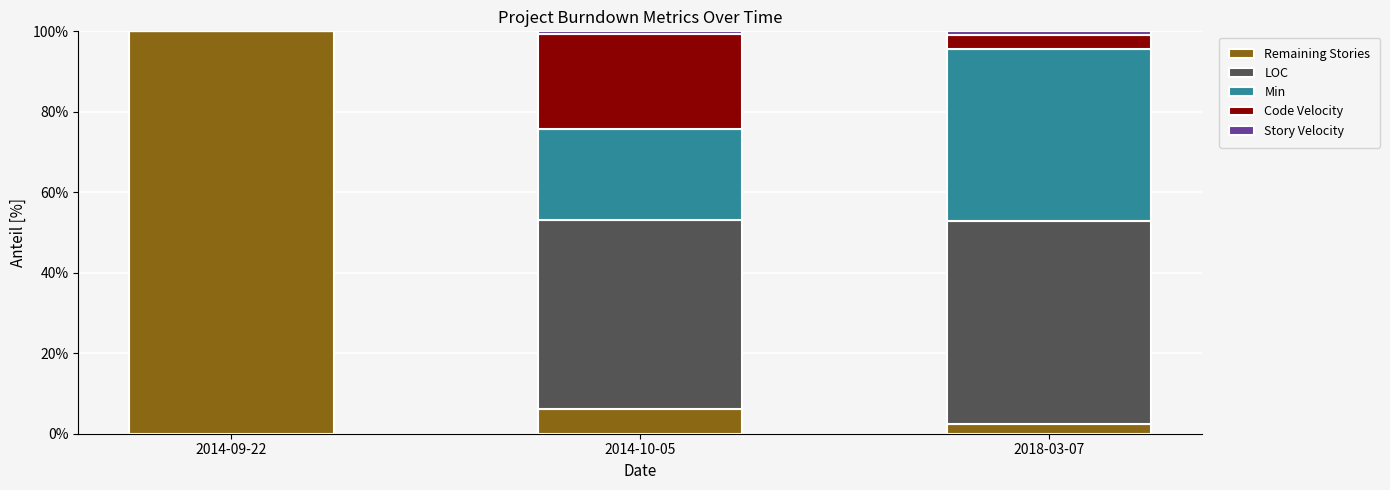

Which category has the highest value in the Remaining Stories series?

2014-09-22